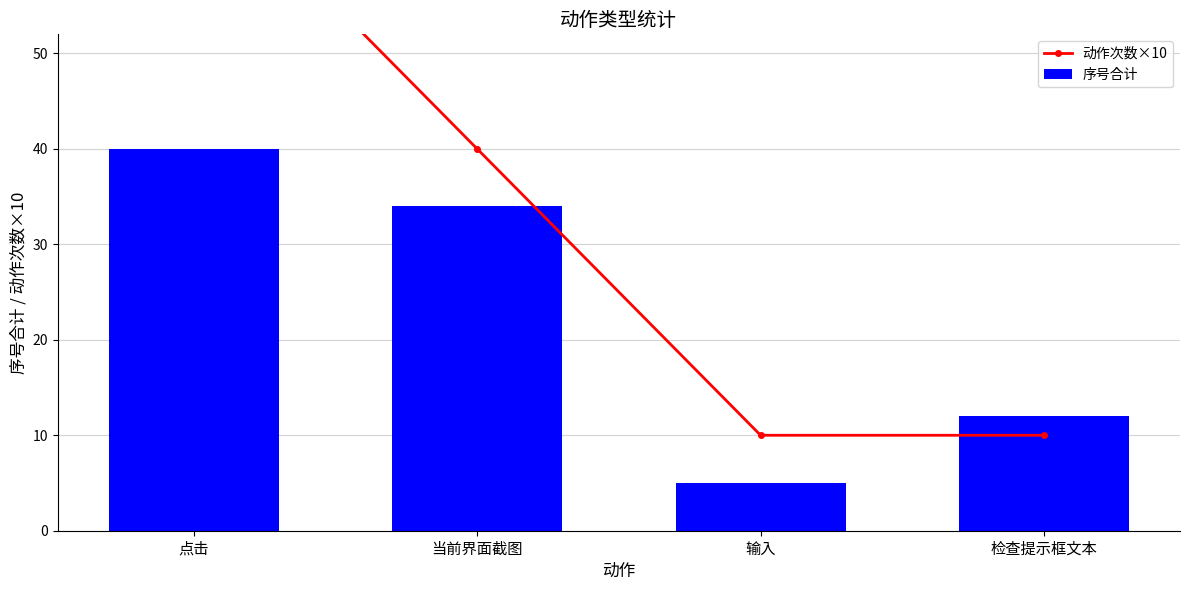

What are all the series names shown in the legend?

动作次数×10, 序号合计